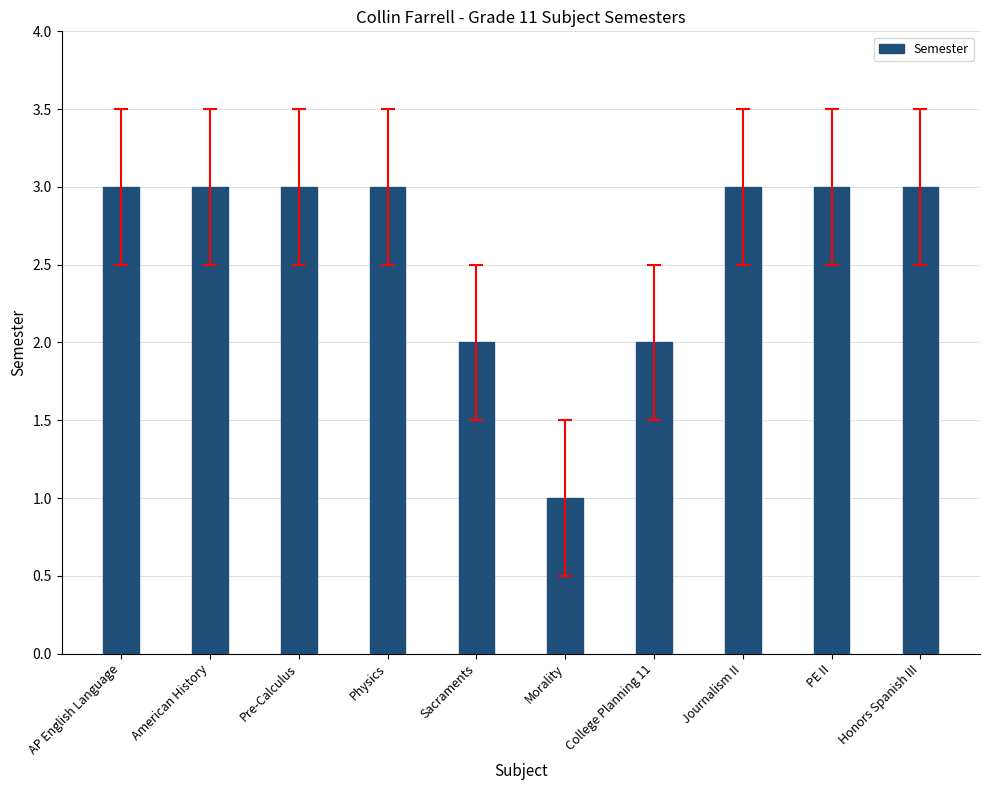

What is the ratio of the value at PE II to the value at College Planning 11?

1.5